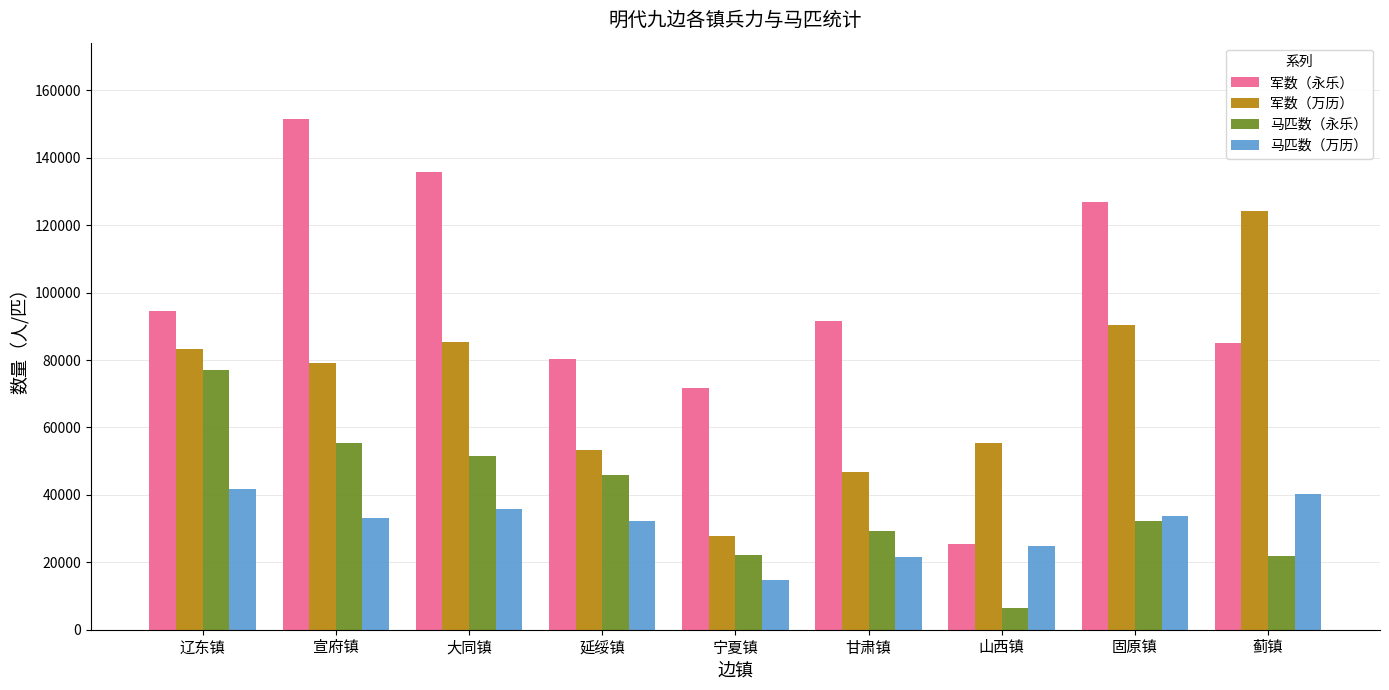

What is the difference between the maximum and minimum values in the 马匹数（万历） series?

27173